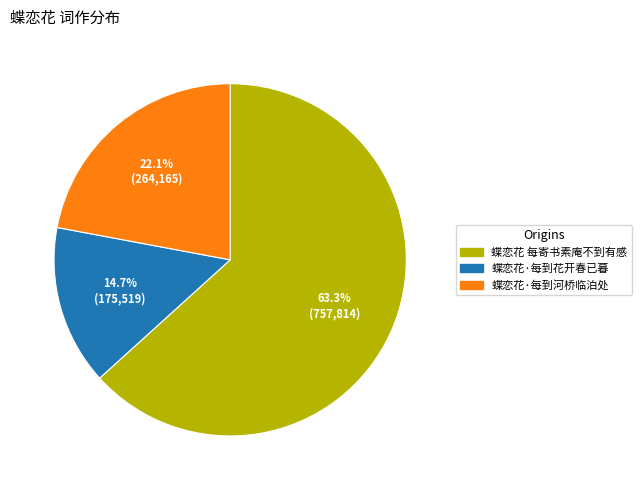

What is the largest slice in the pie chart?

蝶恋花 每寄书素庵不到有感